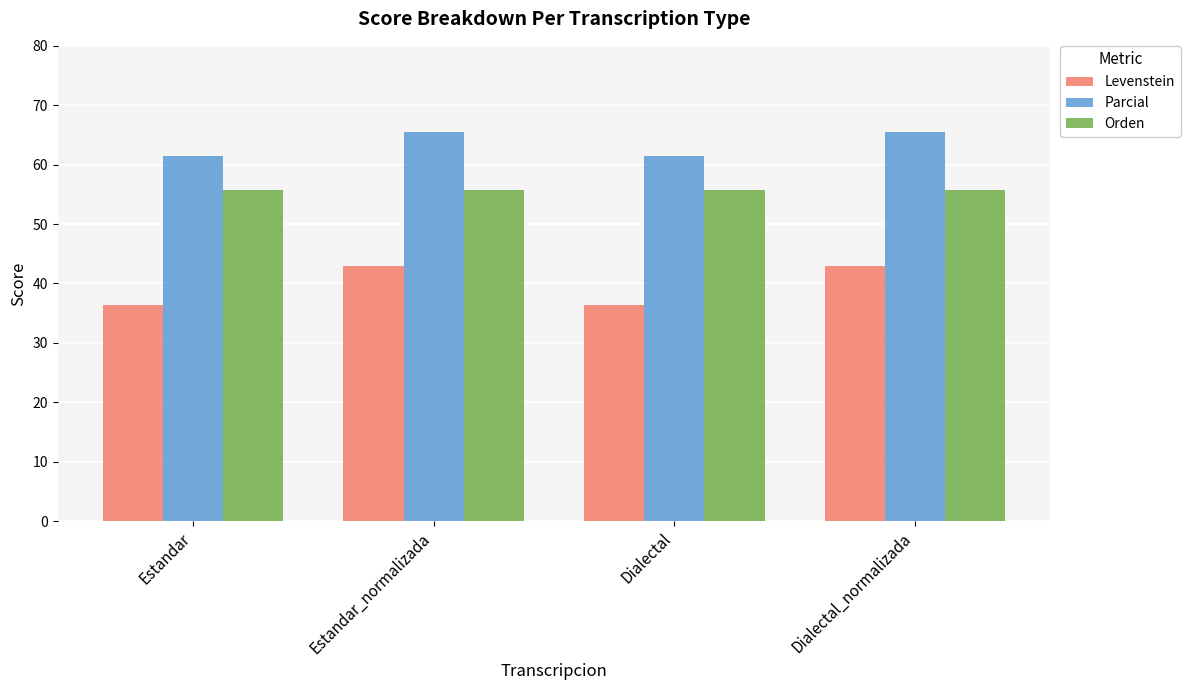

How many bars are there in each group?

3